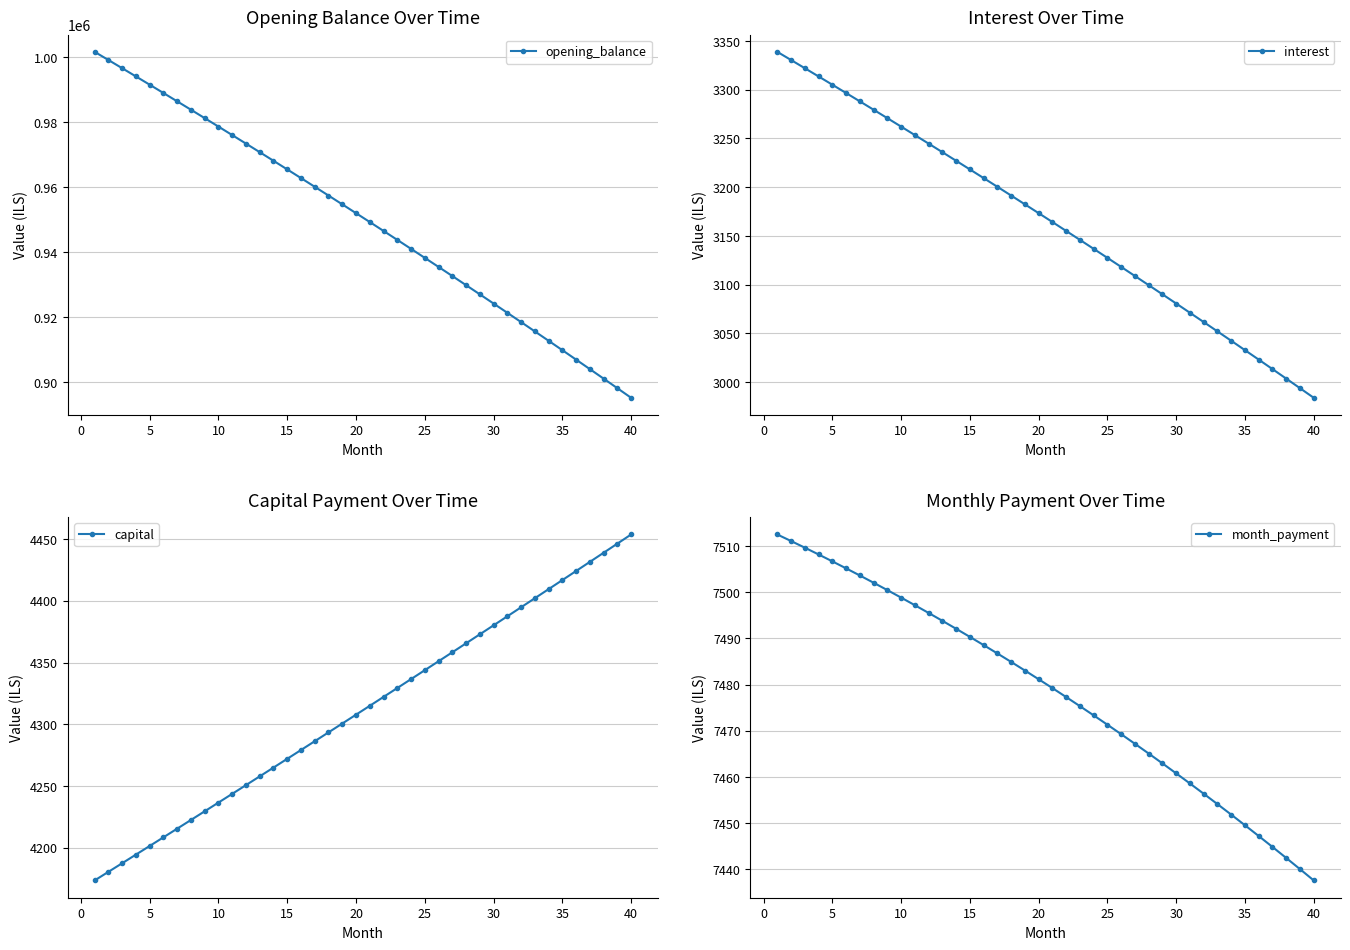

True or false: interest and opening_balance cross at least once.

False